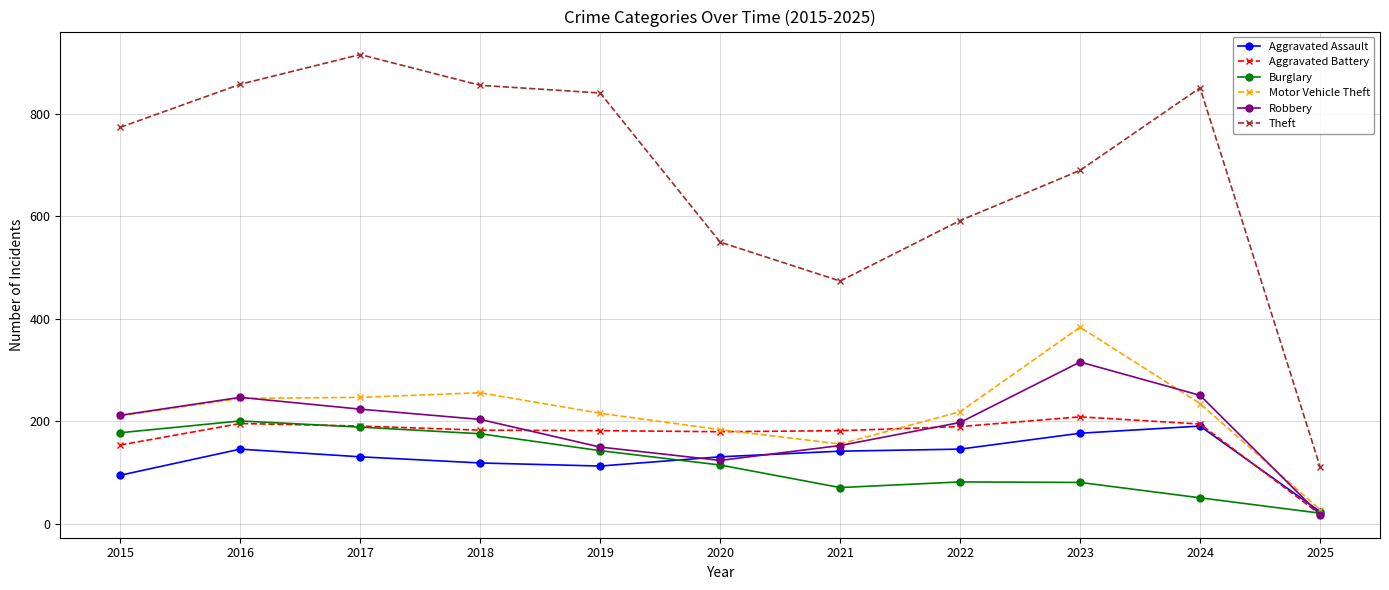

Where is the first local maximum for Burglary?

2016